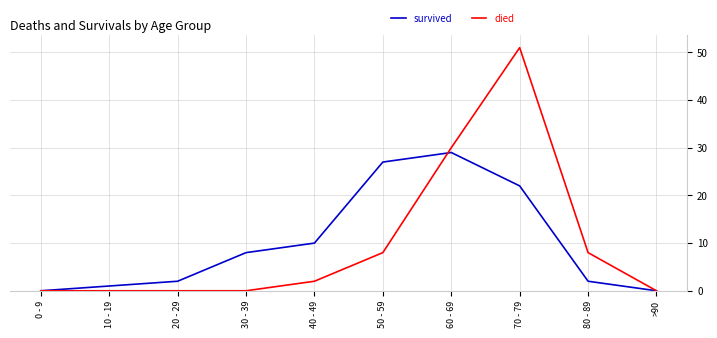

The survived series shows 17 at 40 - 49. True or false?

False